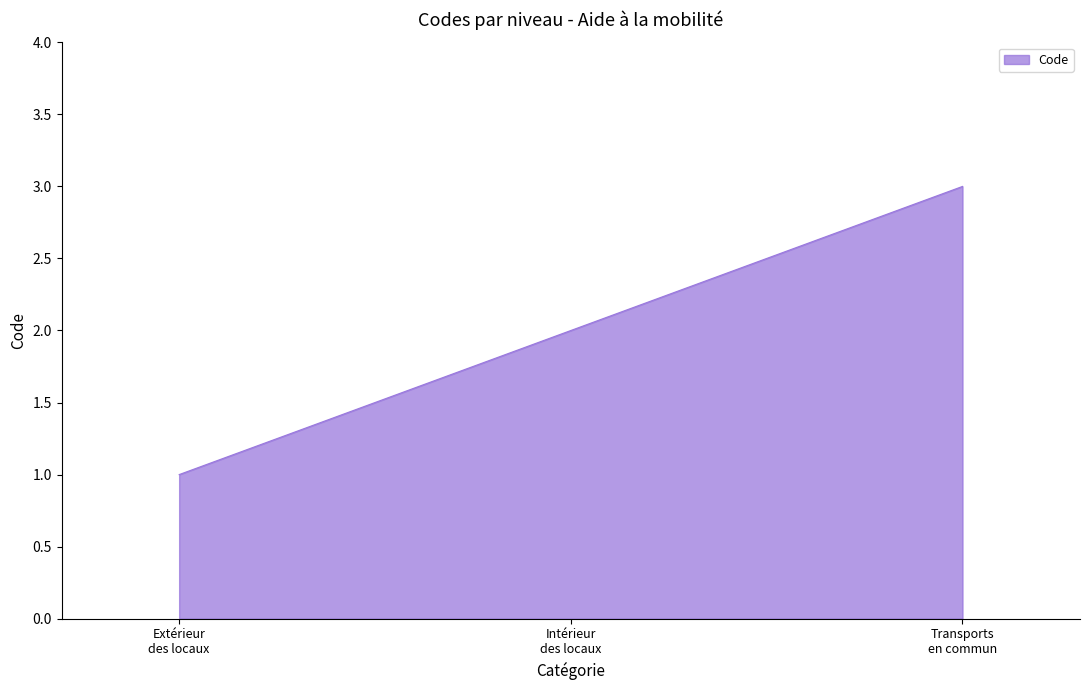

What is the maximum value shown in the chart?

3